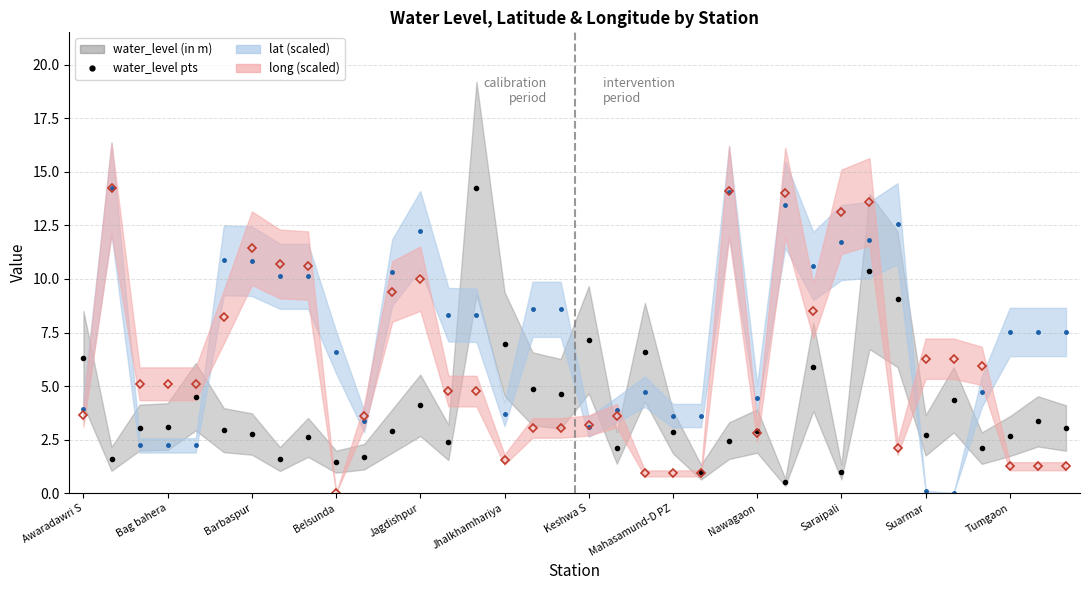

At which label is lat closest to 7?

Belsunda